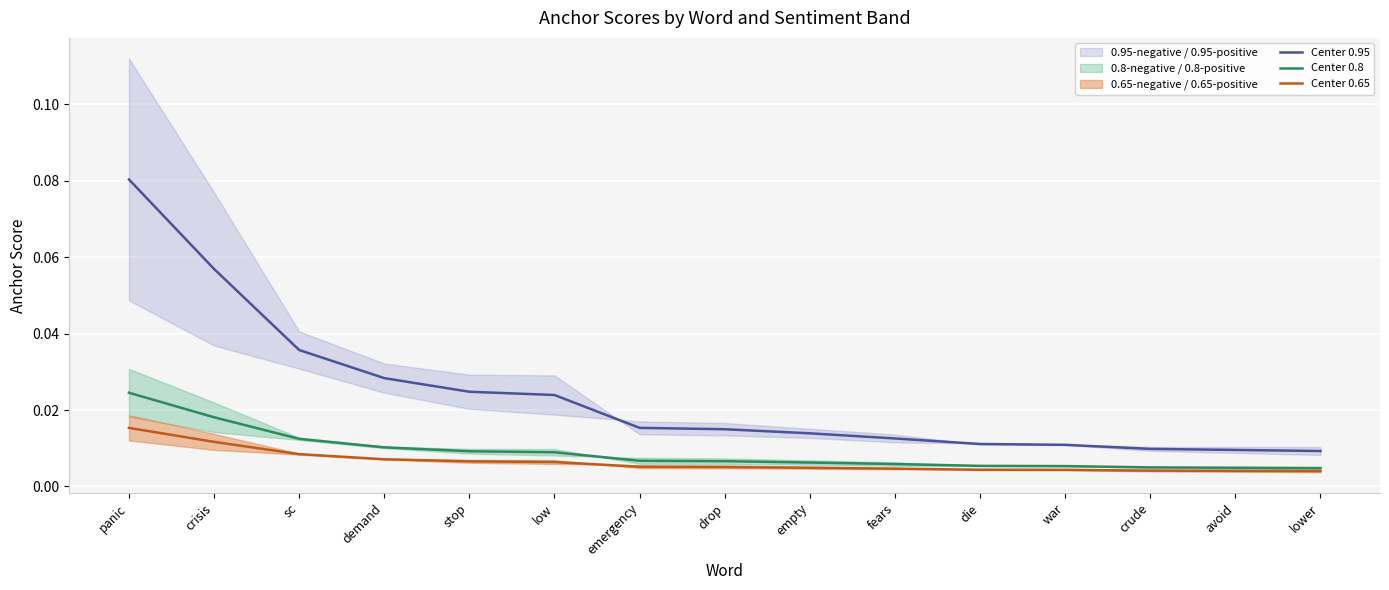

Count the number of data series in this chart.

3